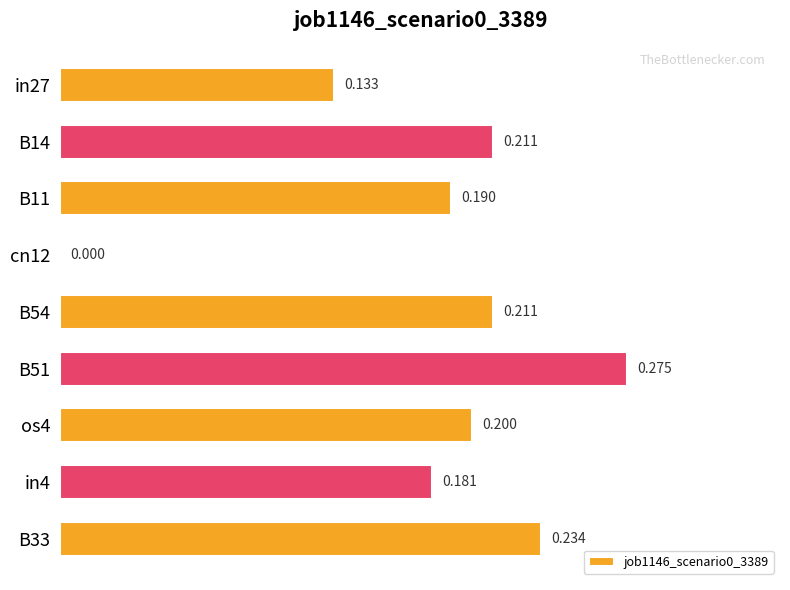

What is the greatest value displayed?

0.3